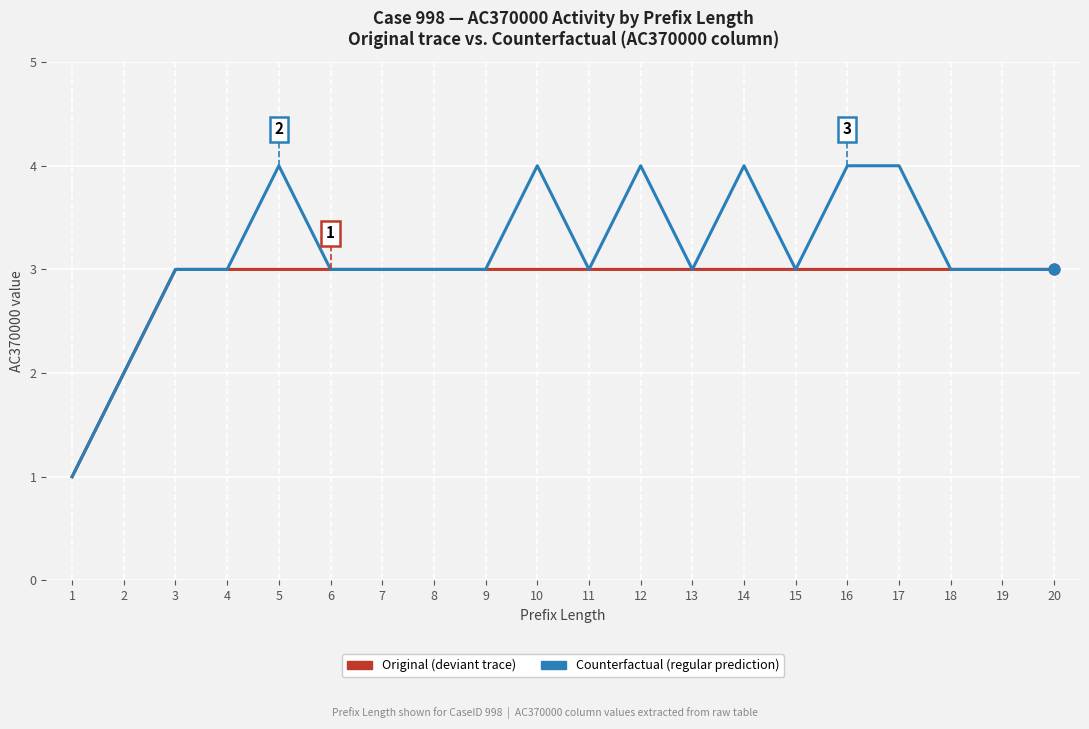

What is the total value across all series at 5?

7